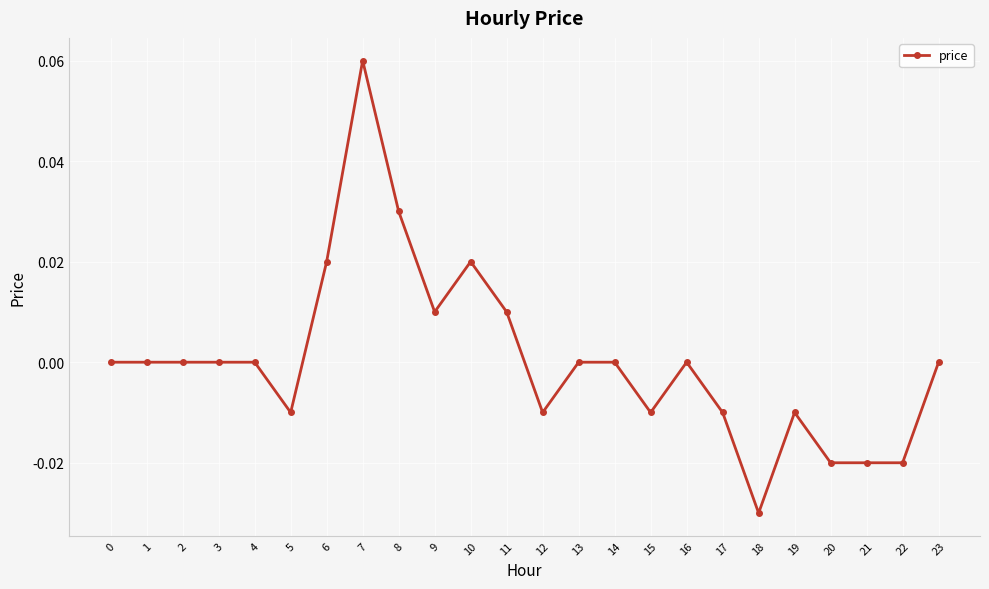

The chart shows a value of 0.0 at 13. True or false?

True